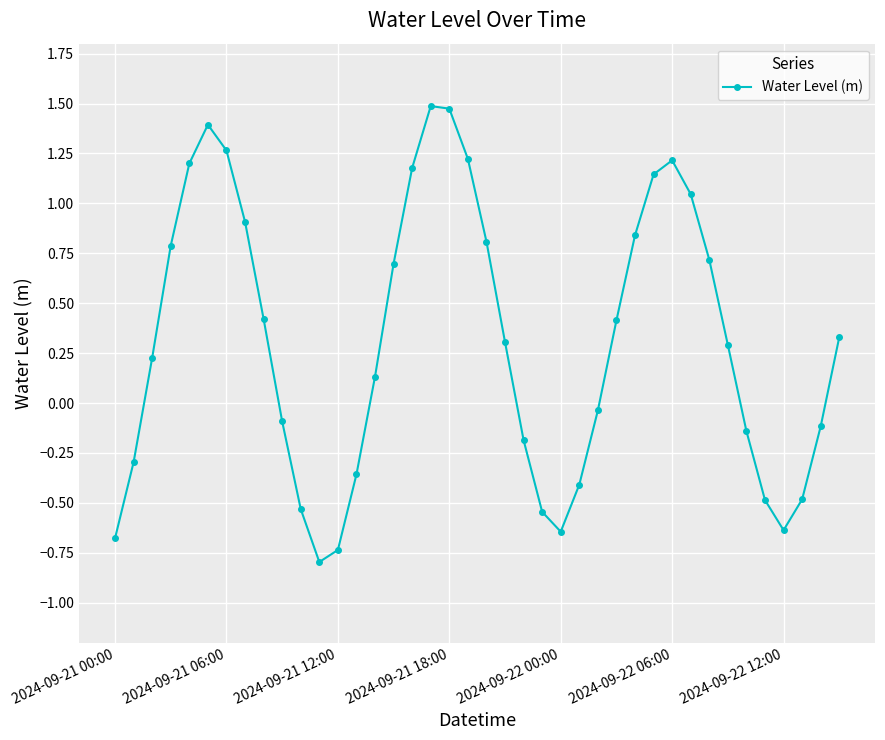

What is the maximum value shown in the chart?

1.5